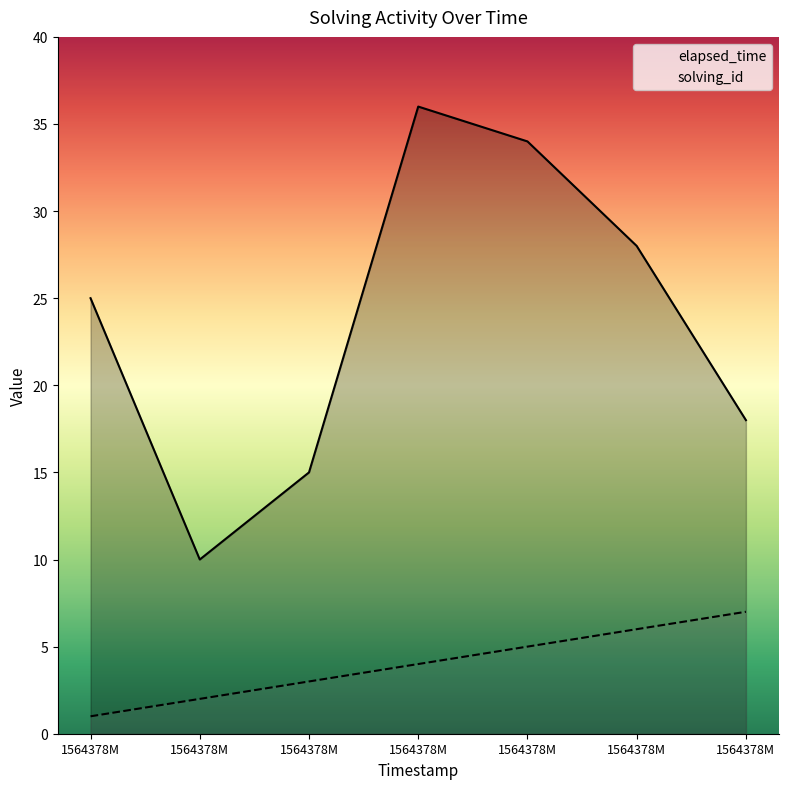

What is the difference between the second highest and second lowest values in the elapsed_time series?

19